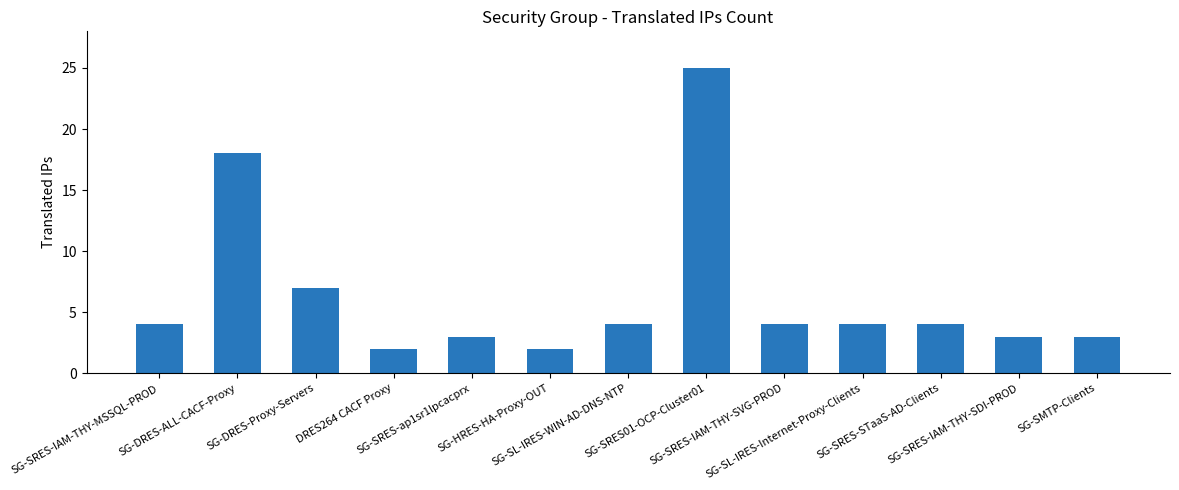

Count the number of categories in the chart.

13